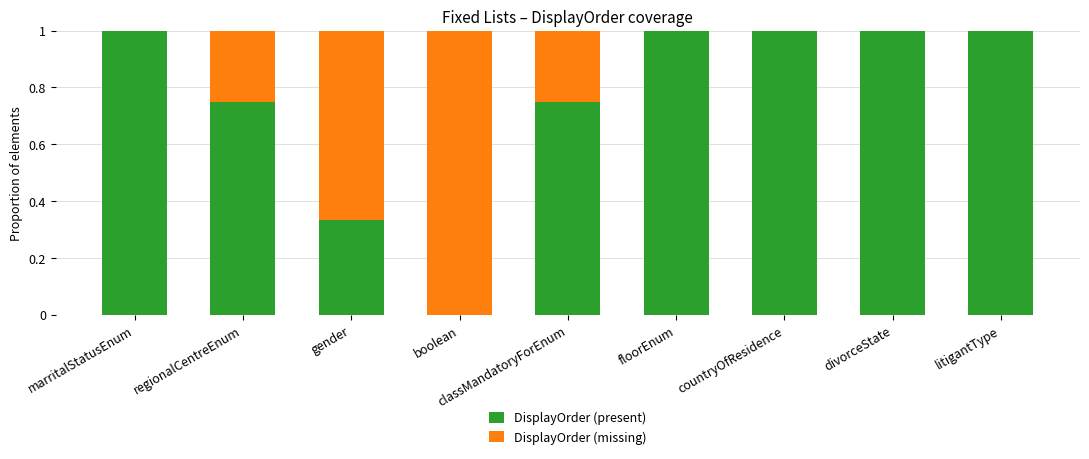

What is the total value across all series at litigantType?

1.0